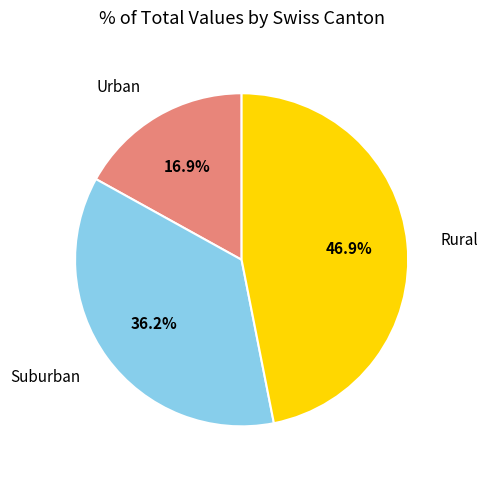

Is there any slice that represents more than half of the pie?

No